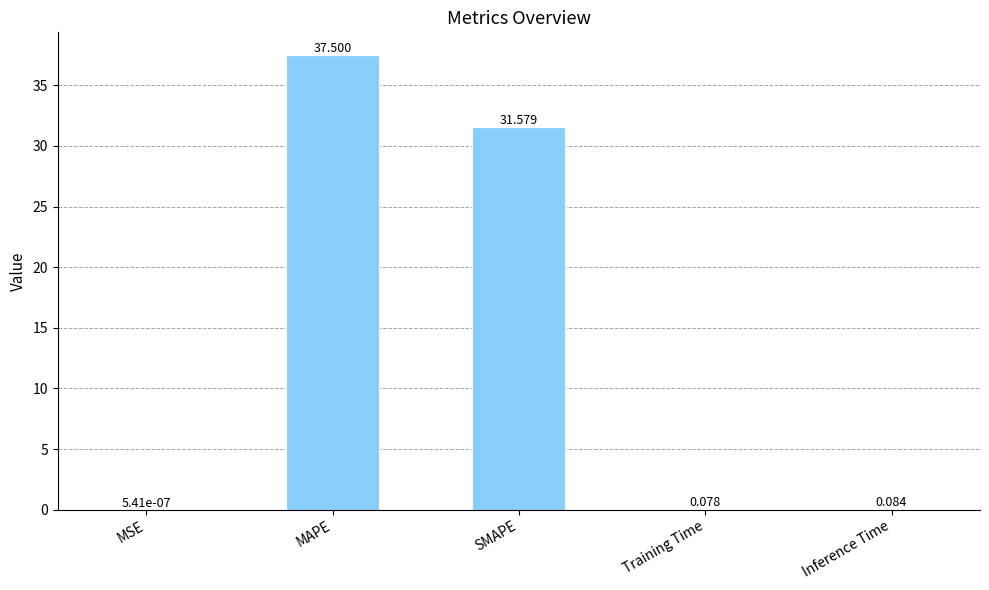

Which category has the highest value across all series?

MAPE